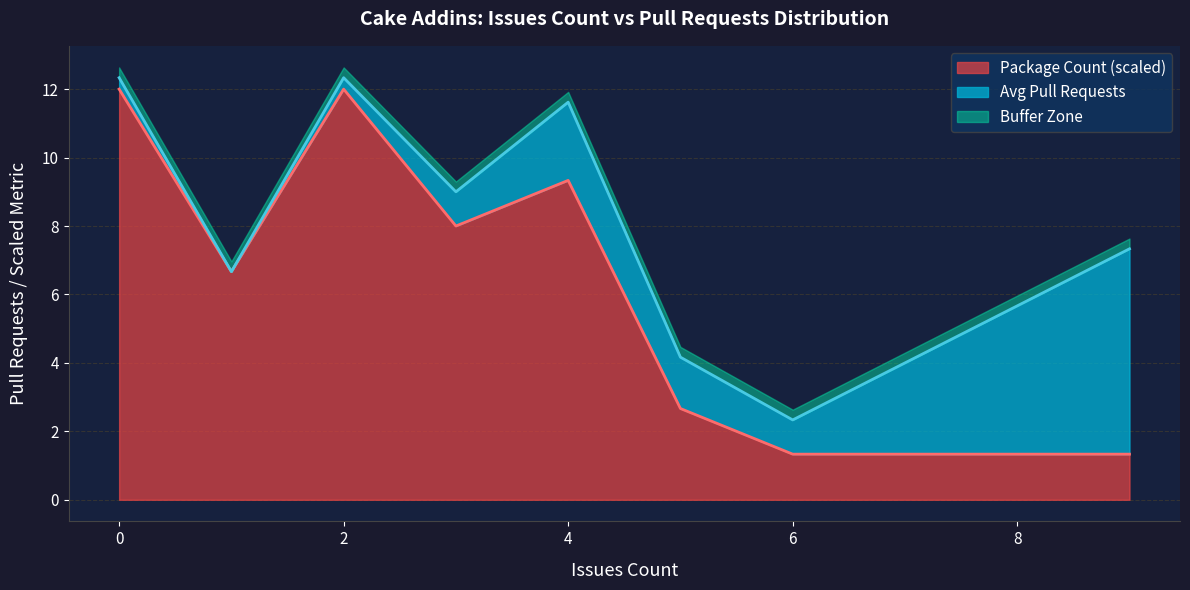

What is the minimum value for Package Count (scaled)?

1.3